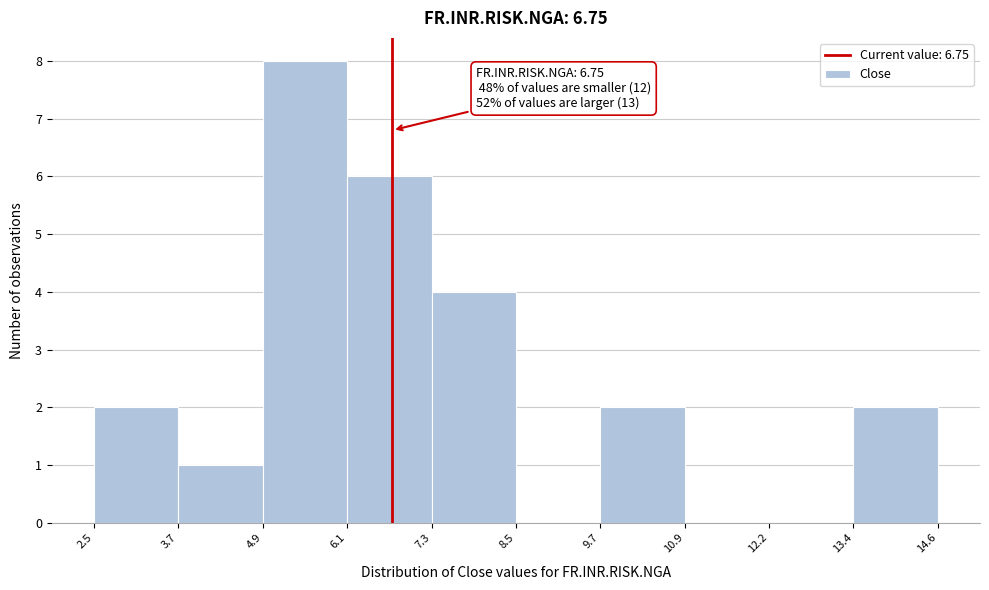

Which range on the x-axis has the tallest bar?

4.9 to 6.1